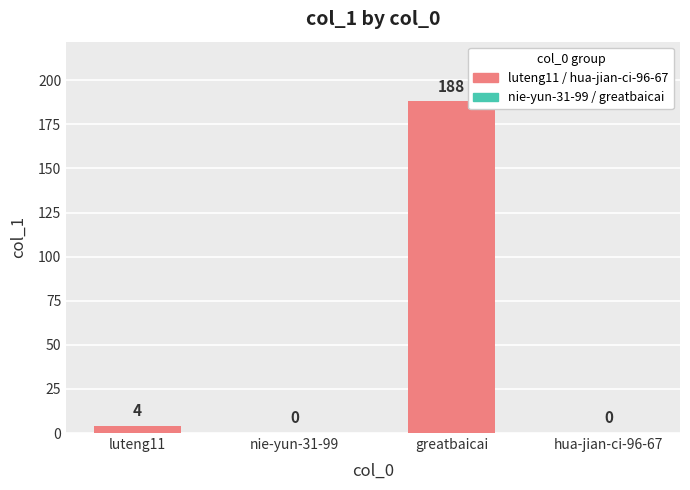

Rank the categories by value from lowest to highest.

nie-yun-31-99, hua-jian-ci-96-67, luteng11, greatbaicai